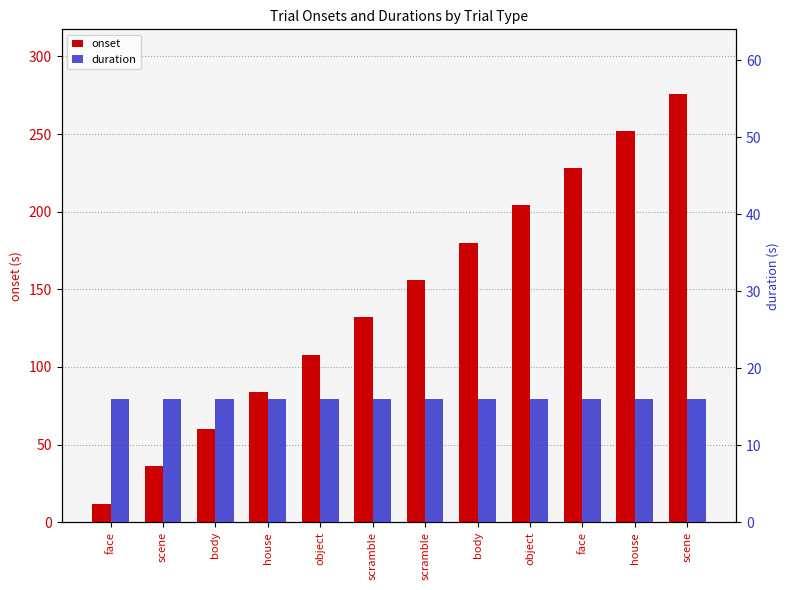

Which category has the lowest value across all series?

face